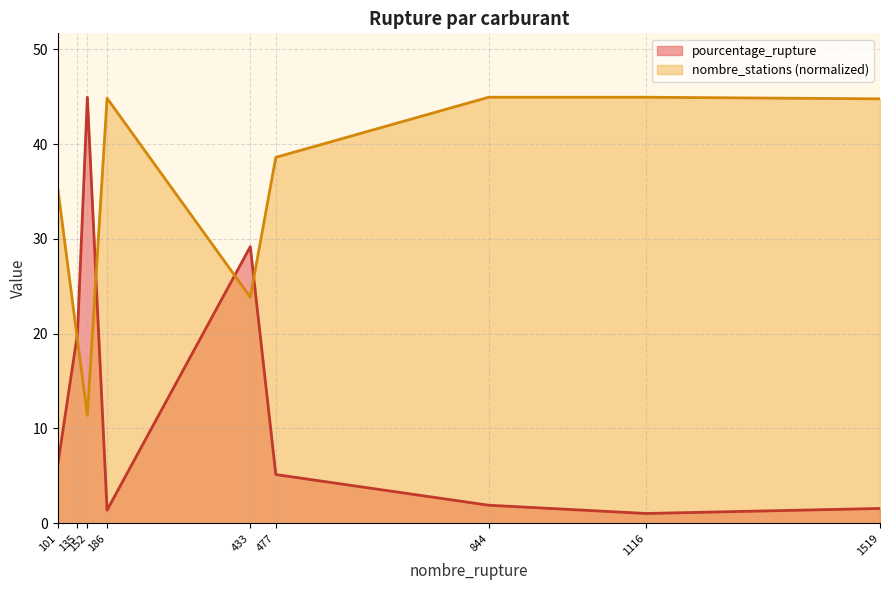

How many interior local valleys does the pourcentage_rupture series have?

2